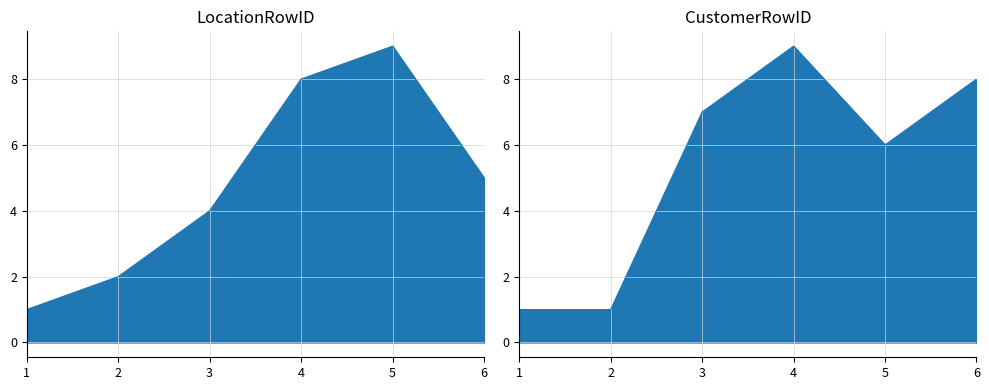

What is the highest value of the LocationRowID series?

9